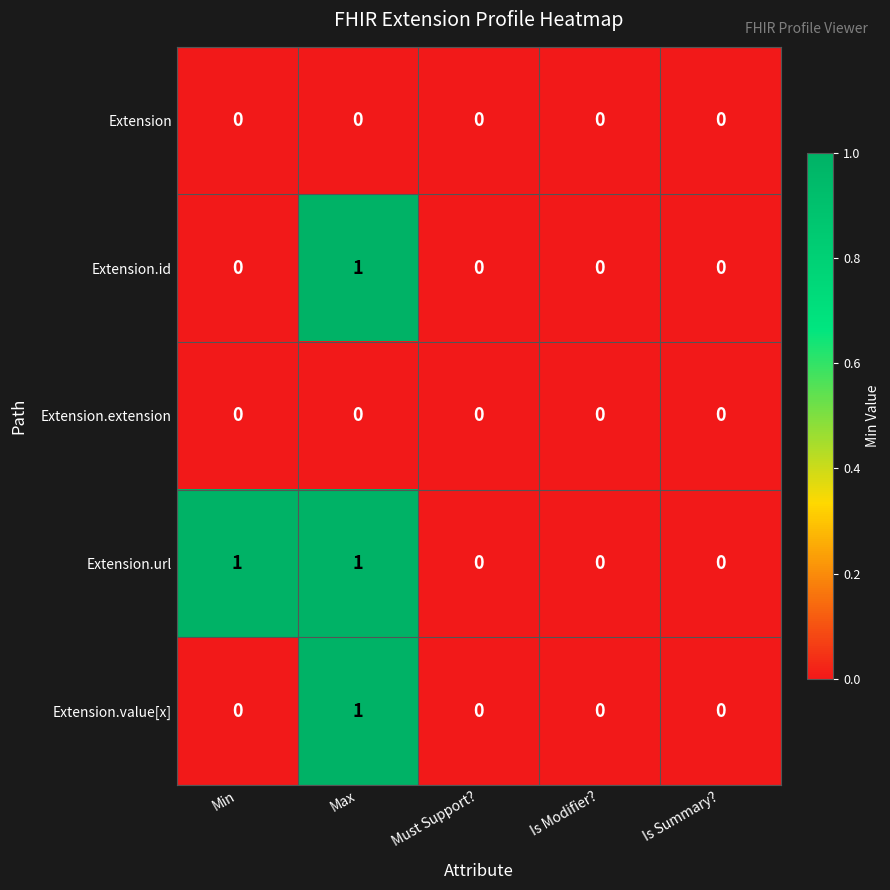

At which label does Extension.id reach its peak?

Max